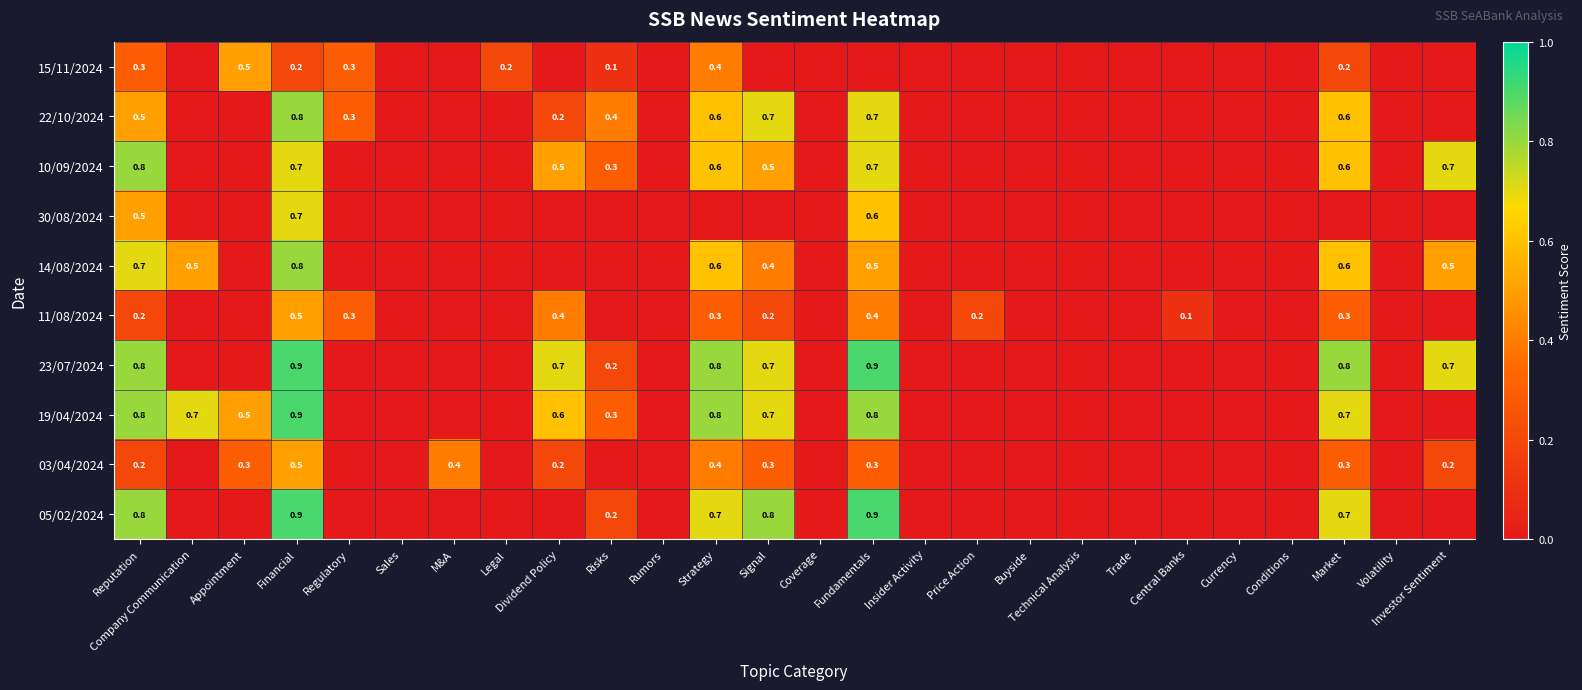

Is it true that 19/04/2024 equals 0.4 at Financial?

False